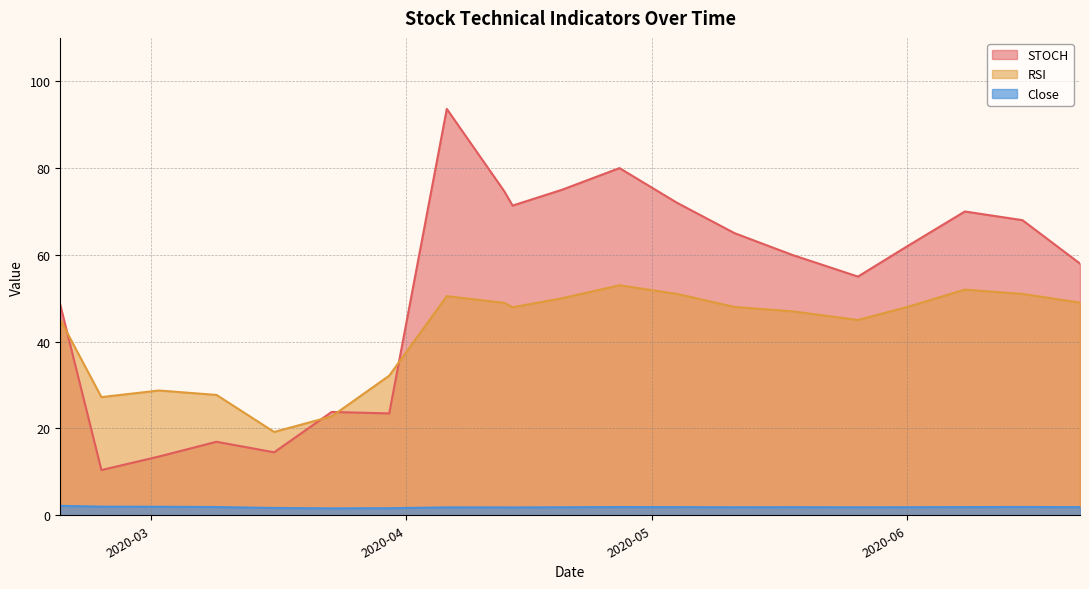

The RSI series shows 52.0 at 2020-06-08. True or false?

True